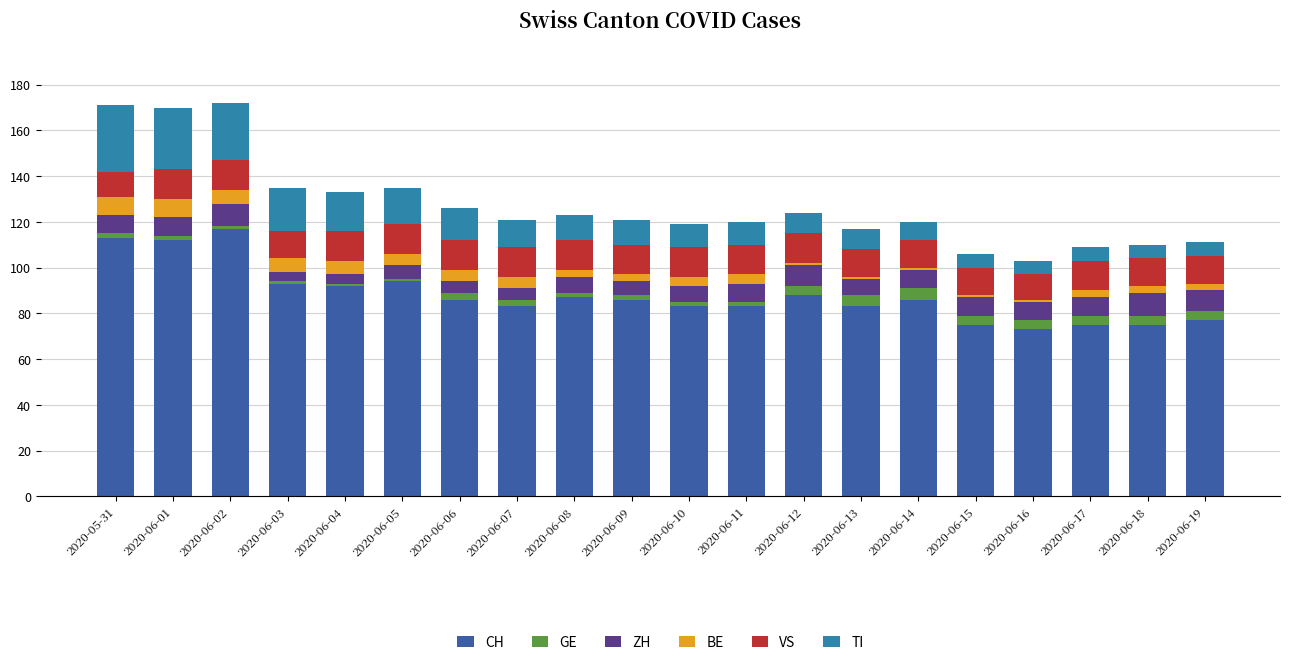

Count the number of categories in the chart.

20